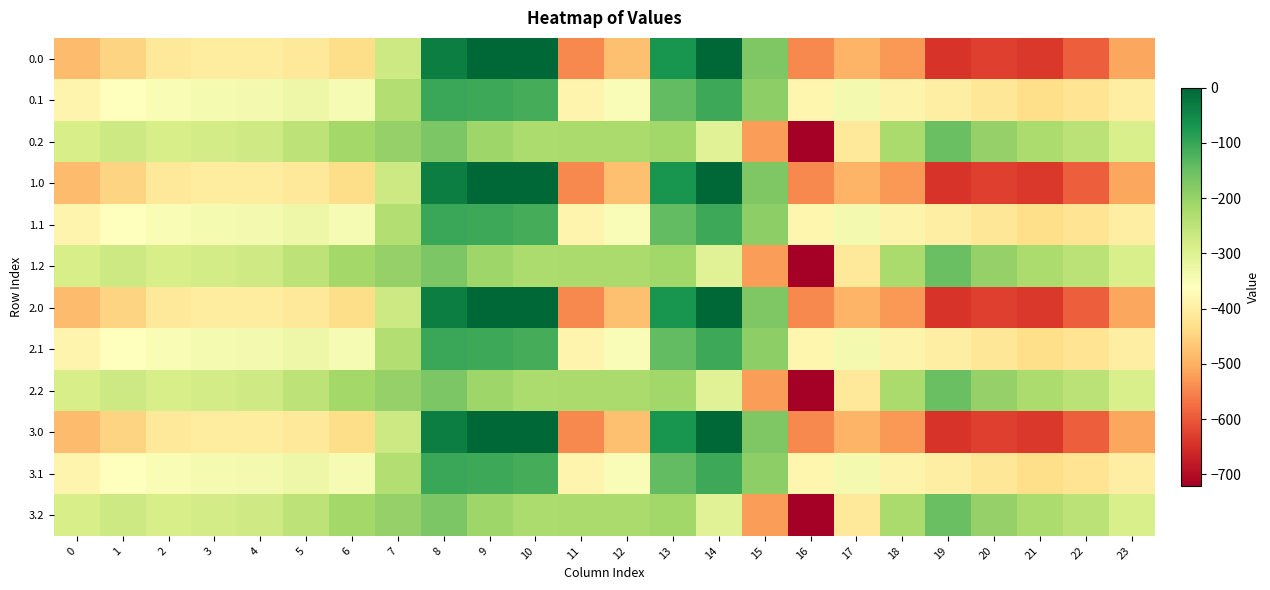

Between 11 and 12, which is larger?

12